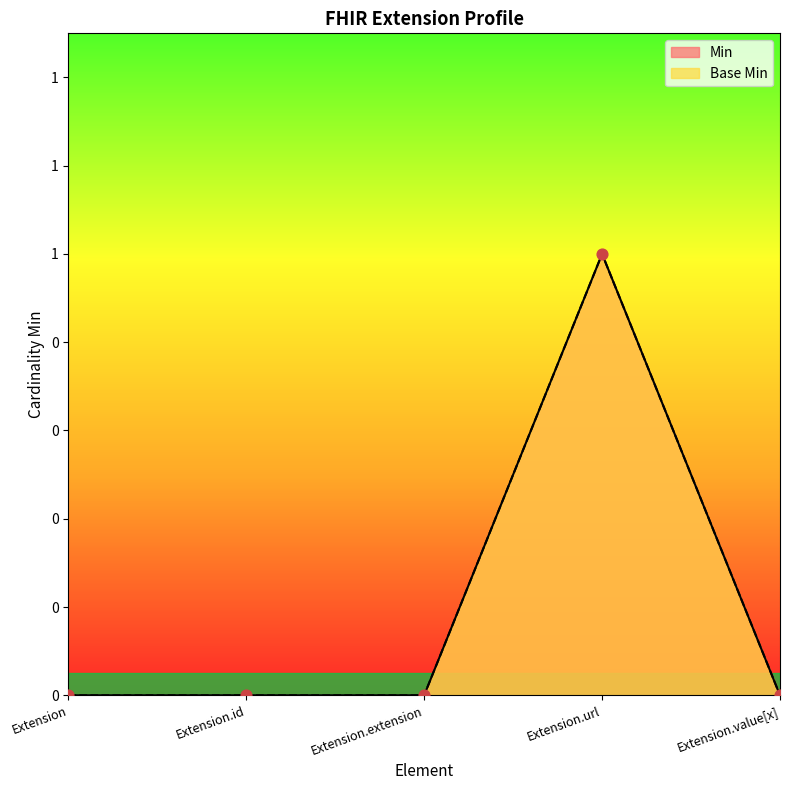

At how many categories does at least one series exceed 0?

1